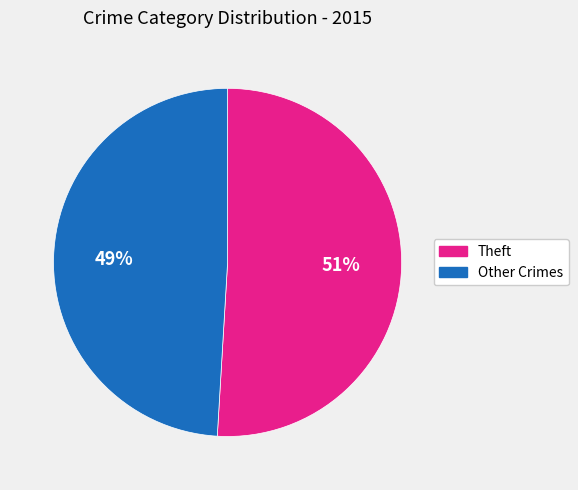

Is there any slice that represents more than half of the pie?

Yes